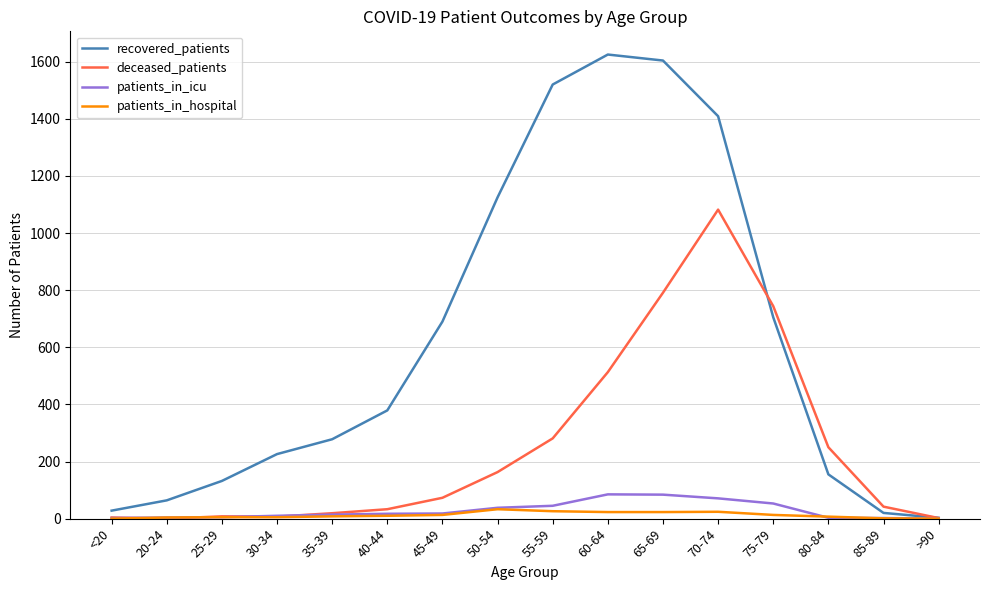

What is the difference between the second highest and second lowest values in the patients_in_hospital series?

26